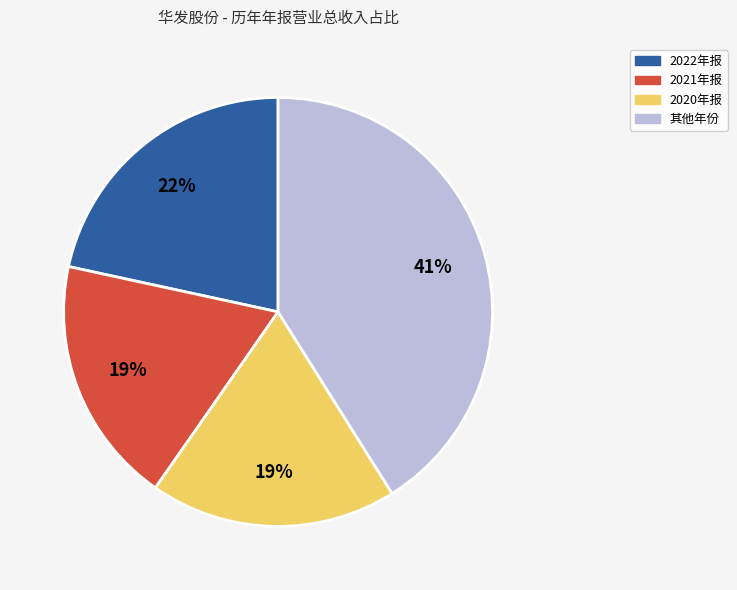

To the nearest percent, what is the difference between the largest and smallest slice percentages?

22%